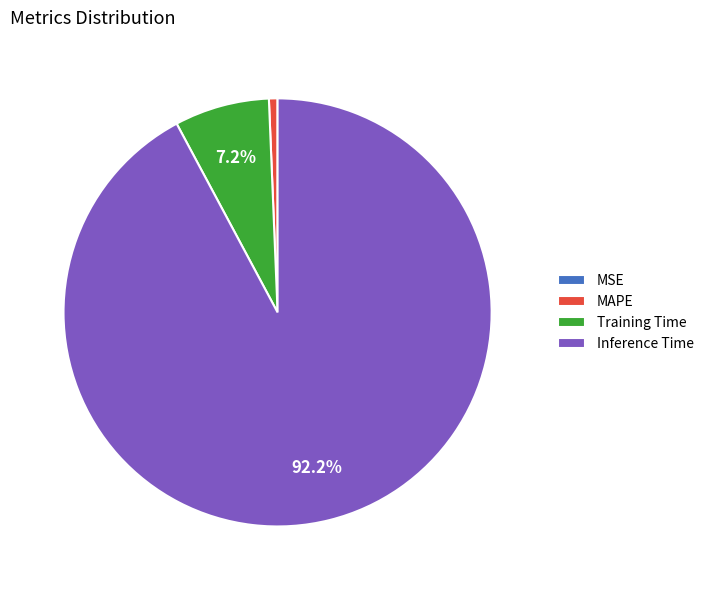

Which has a higher value, Inference Time or Training Time?

Inference Time